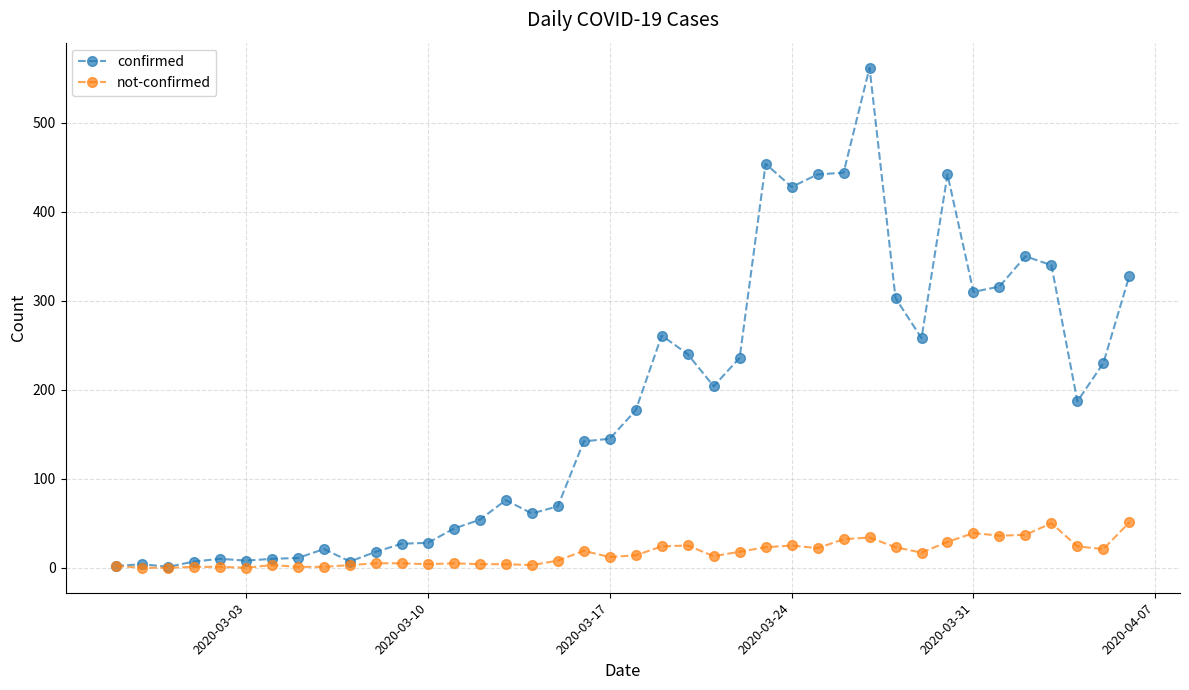

True or false: not-confirmed has more than 2 points higher than both neighbors.

True